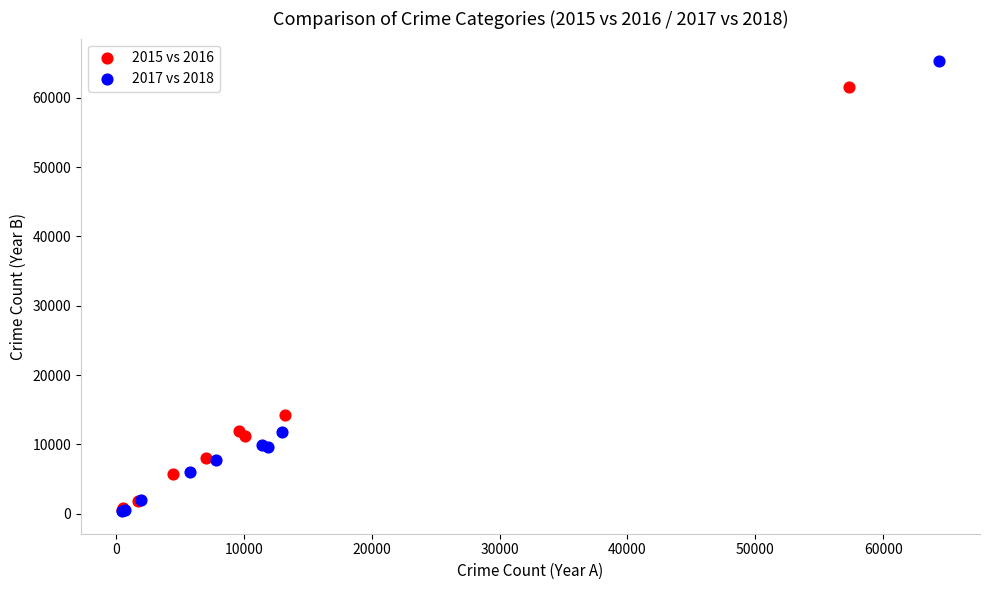

What are all the series names shown in the legend?

2015 vs 2016, 2017 vs 2018